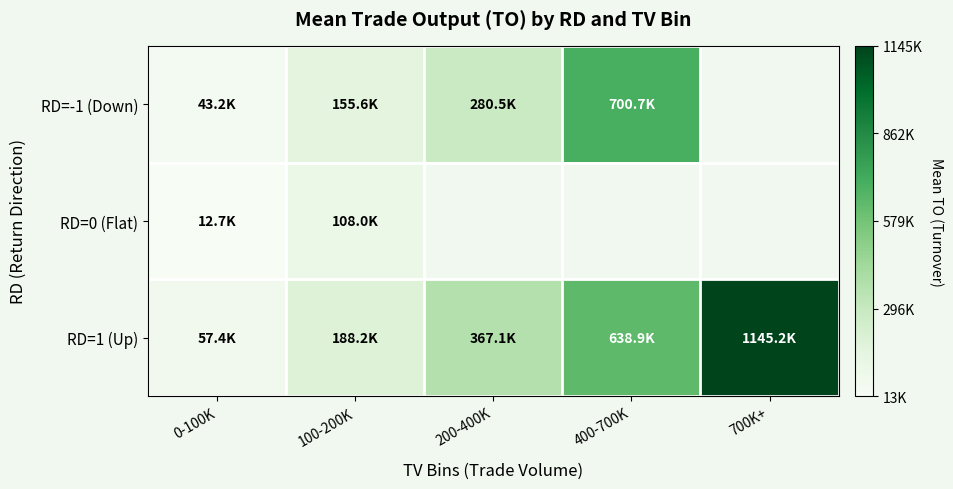

At which label does RD=1 (Up) first exceed 367140?

400-700K